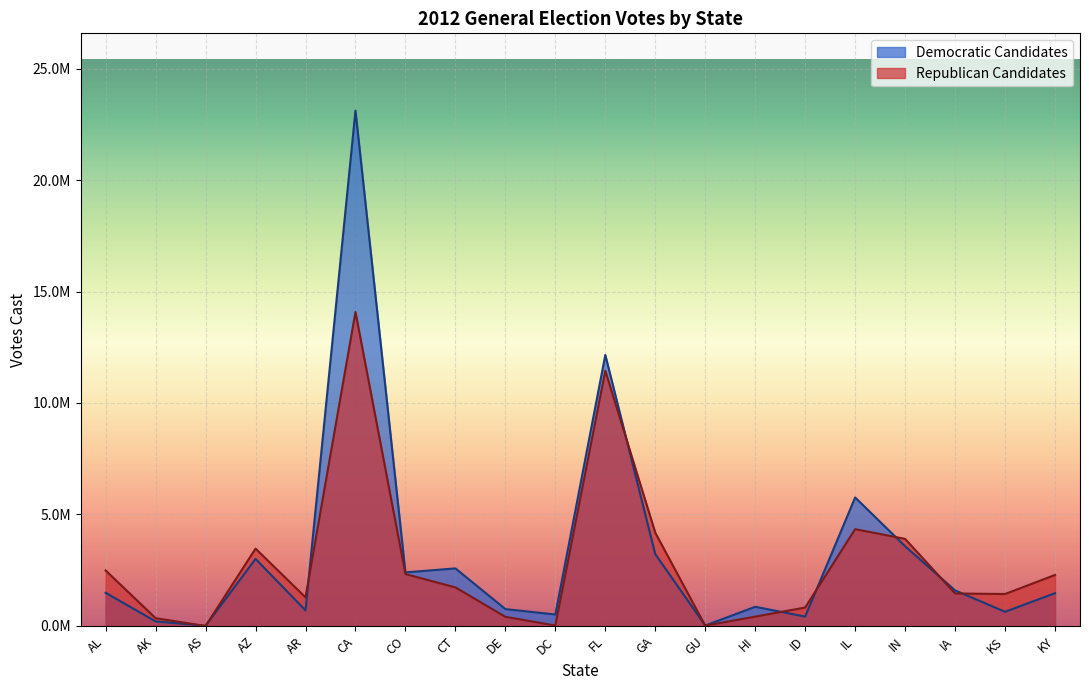

Reading right to left, extract all data points from this chart.

Democratic Candidates: KY=1470712	KS=636231	IA=1594931	IN=3576622	IL=5763214	ID=421084	HI=861155	GU=19765	GA=3222696	FL=12153609	DC=513734	DE=757932	CT=2582464	CO=2403556	CA=23111612	AR=699179	AZ=3008768	AS=7659	AK=205567	AL=1489194
Republican Candidates: KY=2288864	KS=1433615	IA=1457122	IN=3905924	IL=4343034	ID=827725	HI=419540	GU=12995	GA=4182786	FL=11448236	DC=21381	DE=410941	CT=1730041	CO=2329039	CA=14083857	AR=1285335	AZ=3469774	AS=0	AK=349972	AL=2489549